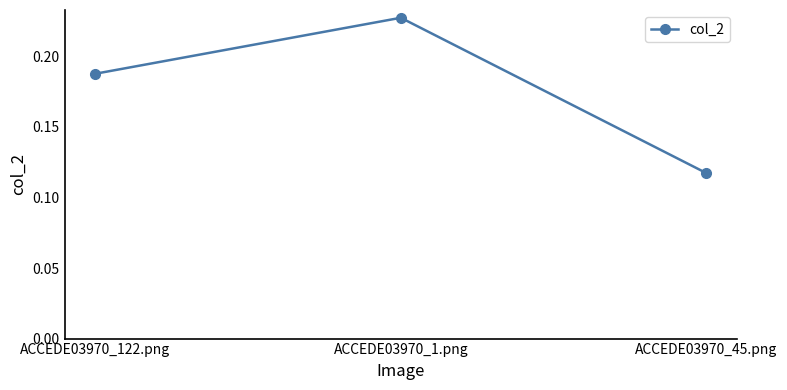

What is the change in value from ACCEDE03970_122.png to ACCEDE03970_45.png?

-0.1